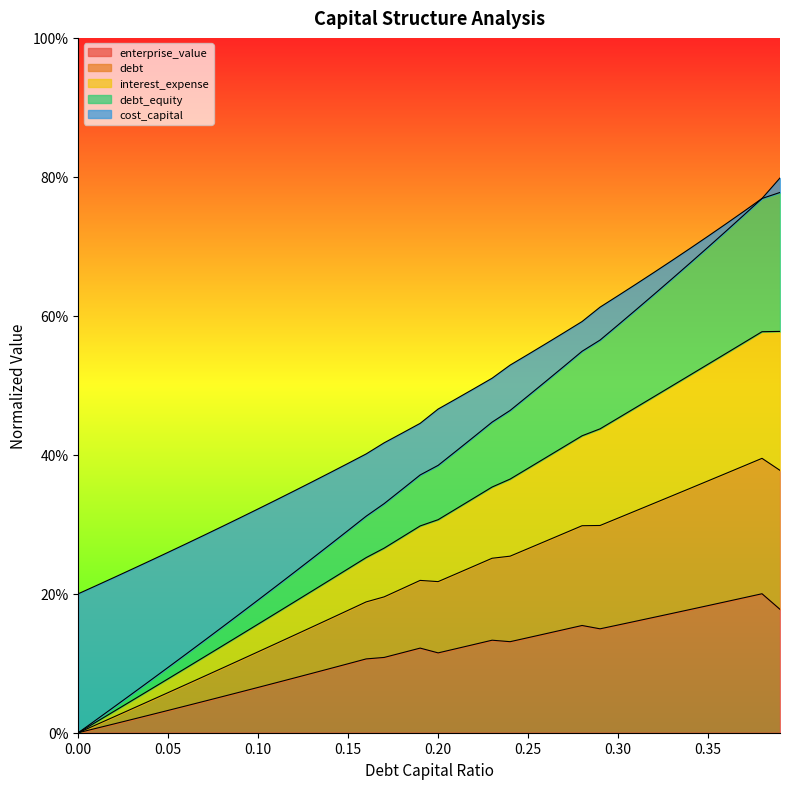

What are all the series names shown in the legend?

enterprise_value, debt, interest_expense, debt_equity, cost_capital